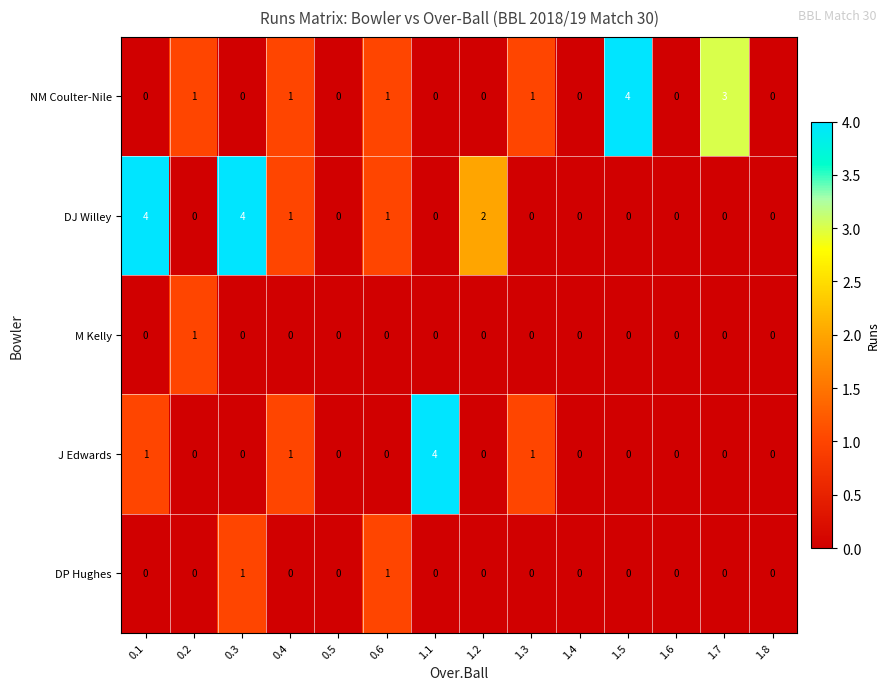

Which series changed the most between 0.1 and 1.8?

DJ Willey